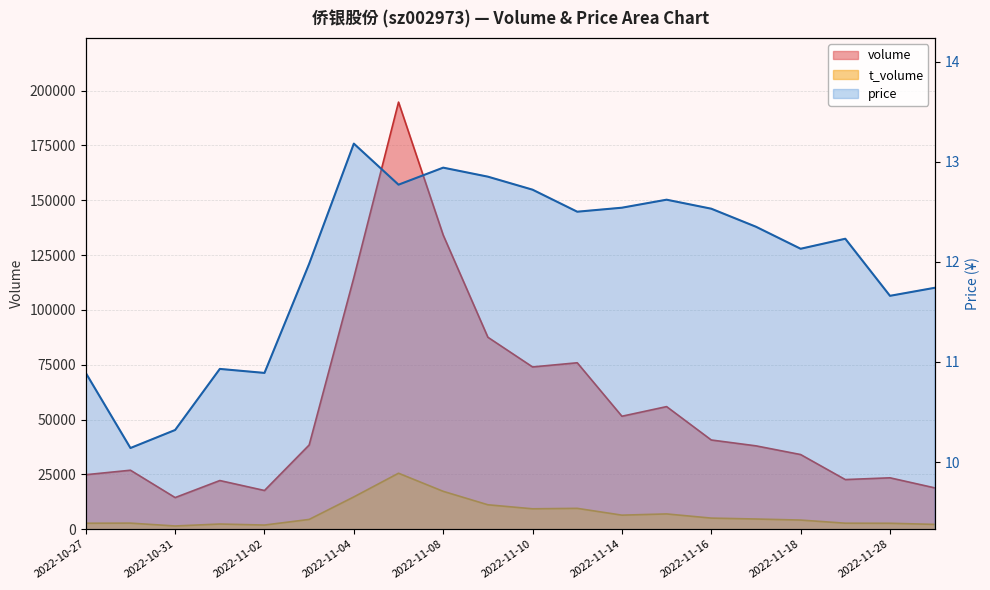

True or false: volume and t_volume intersect in this chart.

False